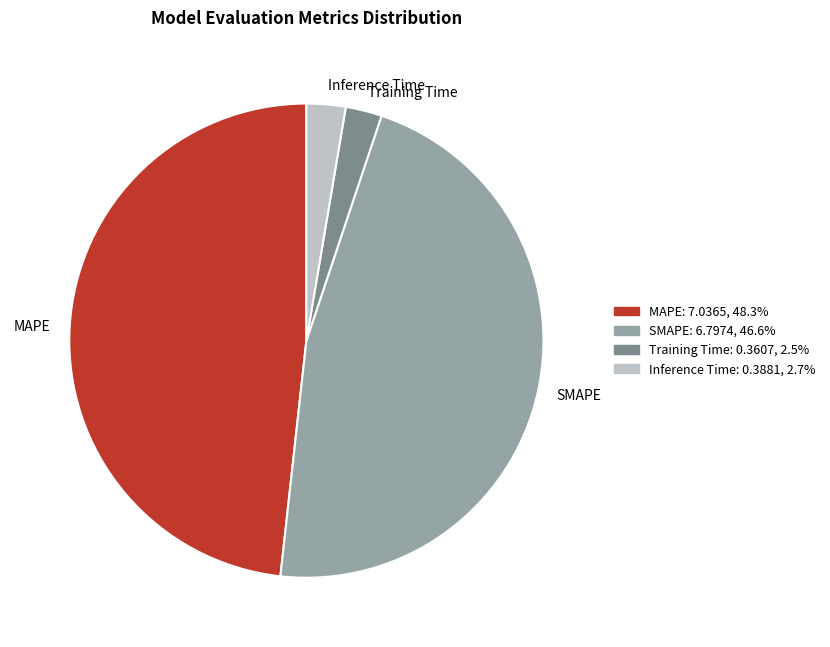

The Inference Time slice represents 3% of the pie. True or false?

True